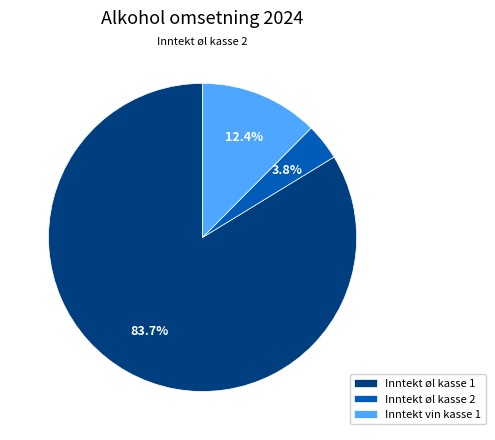

Between Inntekt øl kasse 2 and Inntekt vin kasse 1, which is larger?

Inntekt vin kasse 1